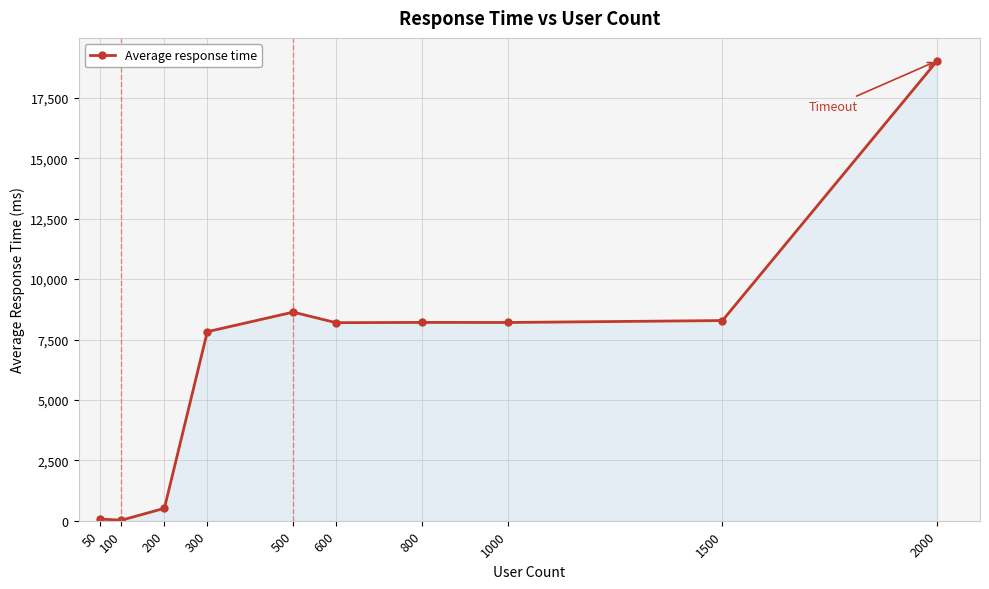

Approximately how many times larger is the value at 50 compared to 100?

3.0